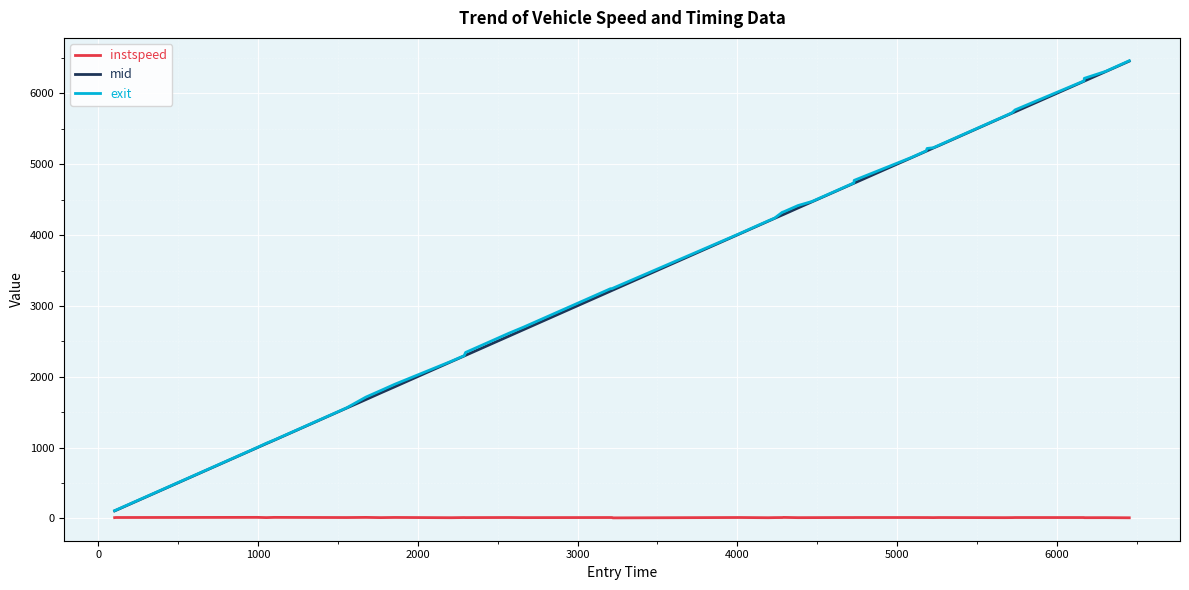

What are all the series names shown in the legend?

instspeed, mid, exit